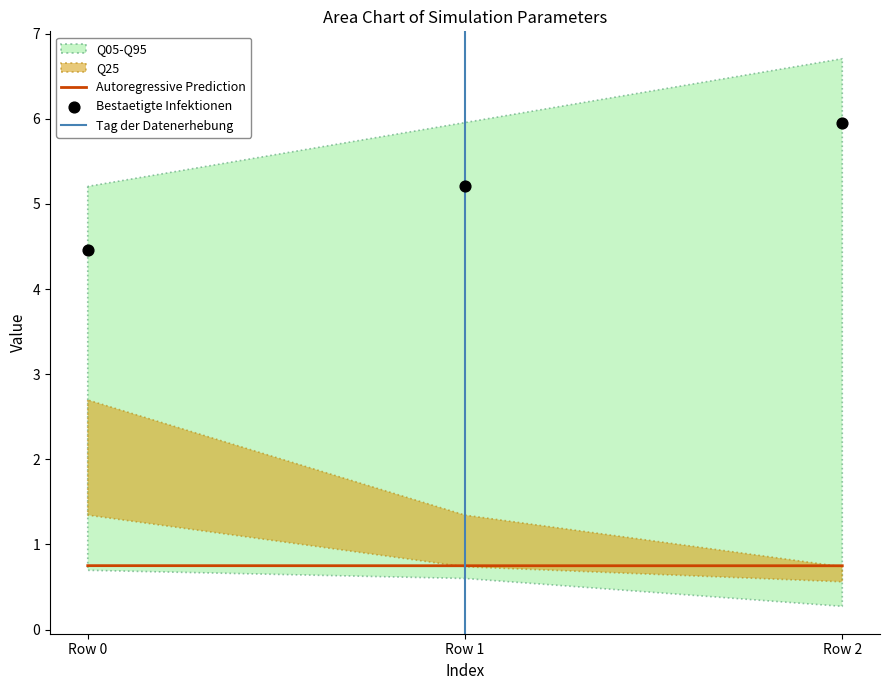

At how many categories does at least one series exceed 1?

3